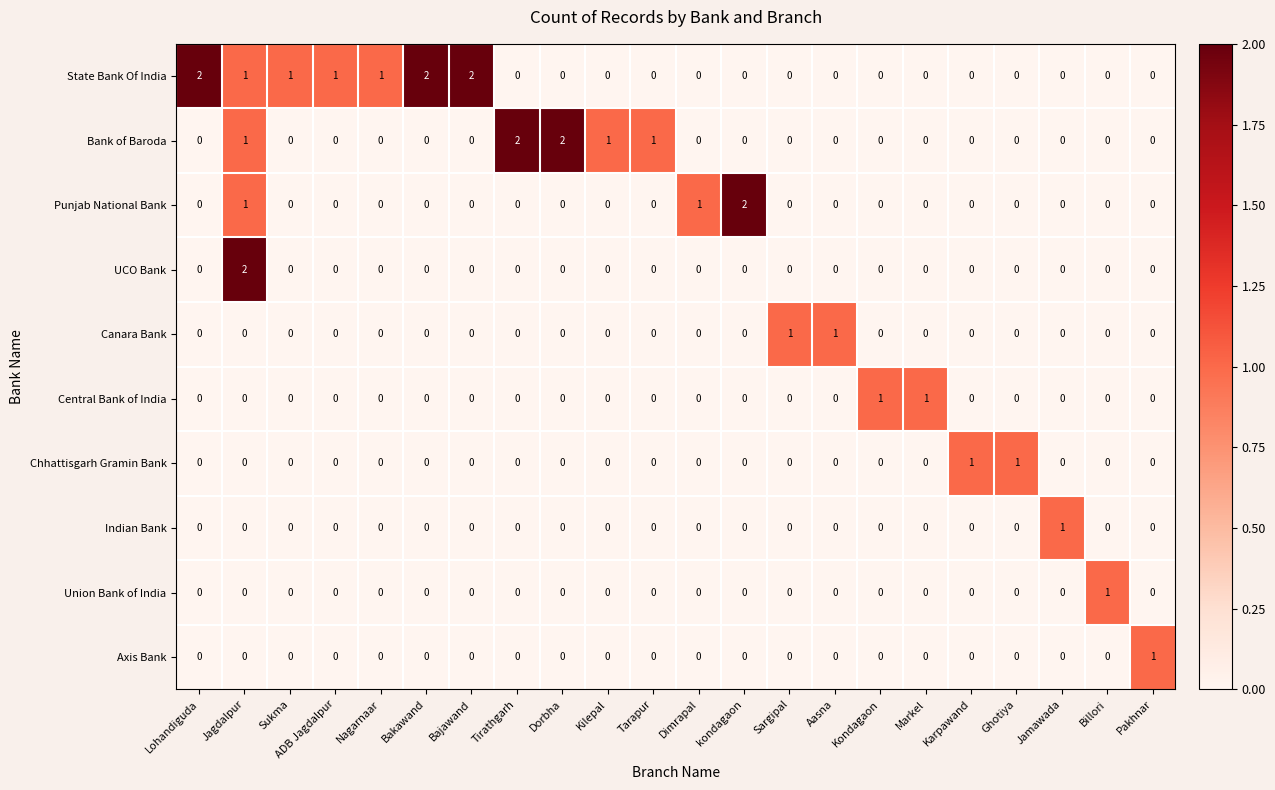

Which series has the largest total across all categories?

State Bank Of India